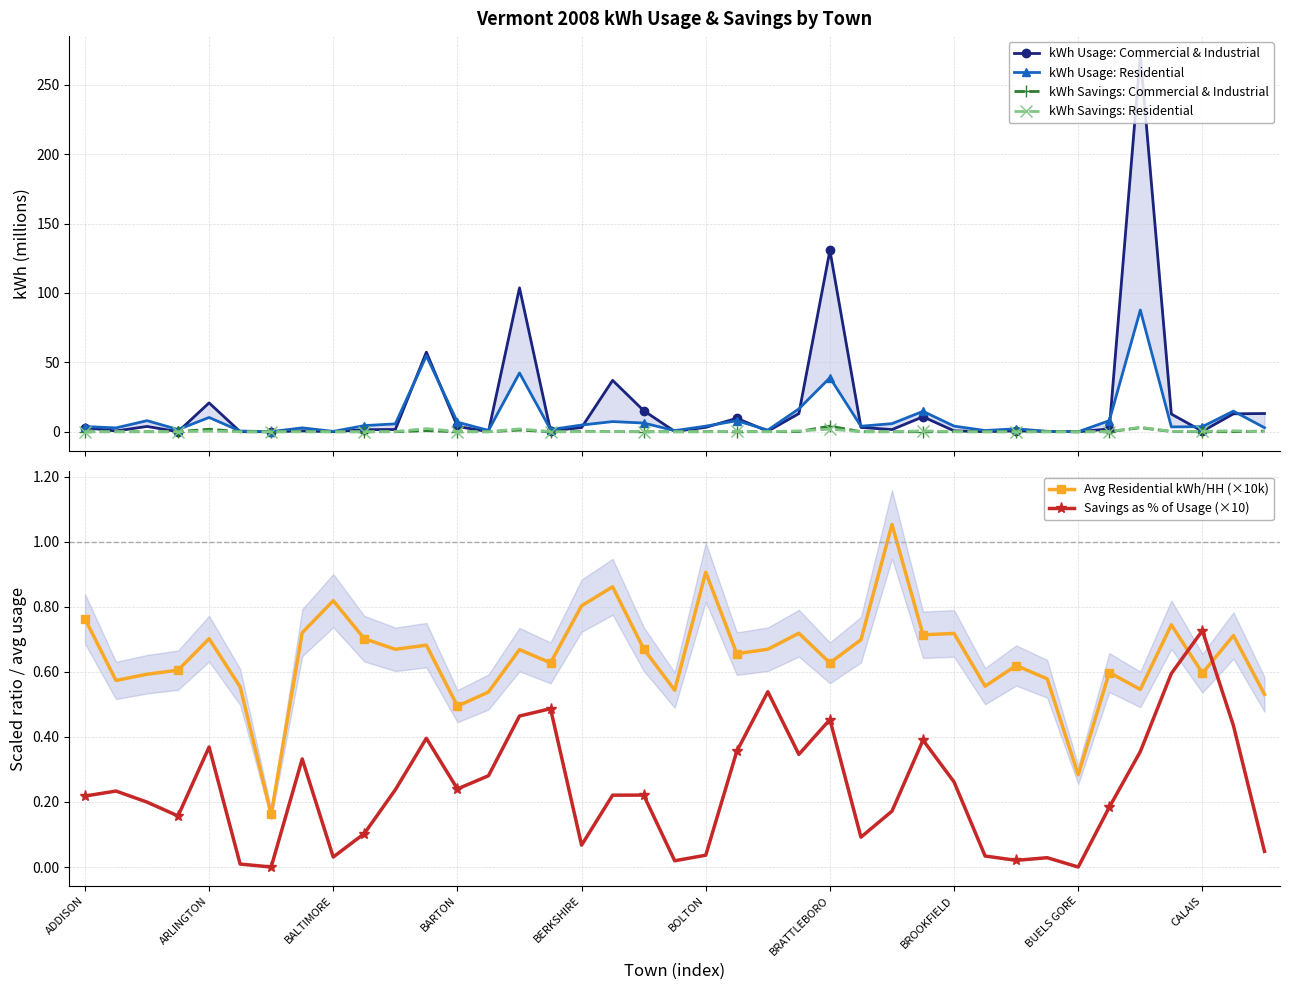

List the series in order of their peak value, lowest first.

Savings as % of Usage (×10), Avg Residential kWh/HH (×10k), kWh Savings: Residential, kWh Savings: Commercial & Industrial, kWh Usage: Residential, kWh Usage: Commercial & Industrial